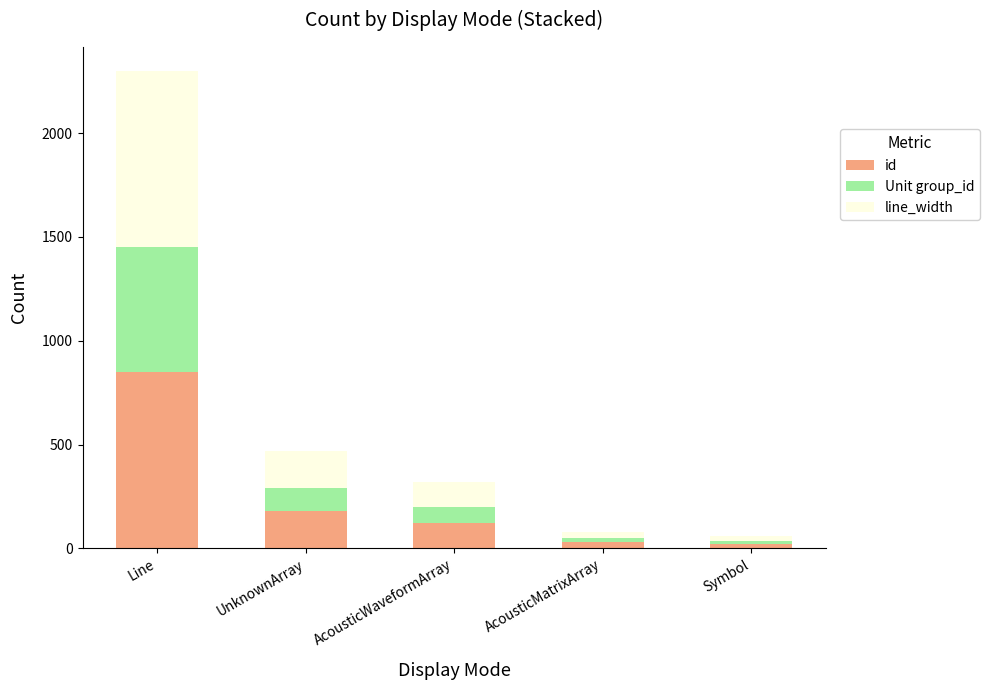

What is the difference between the id values at AcousticWaveformArray and Line?

730